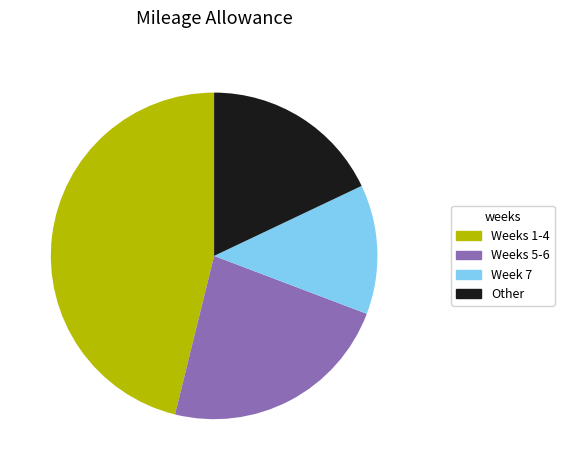

Count the number of slices in the pie.

4